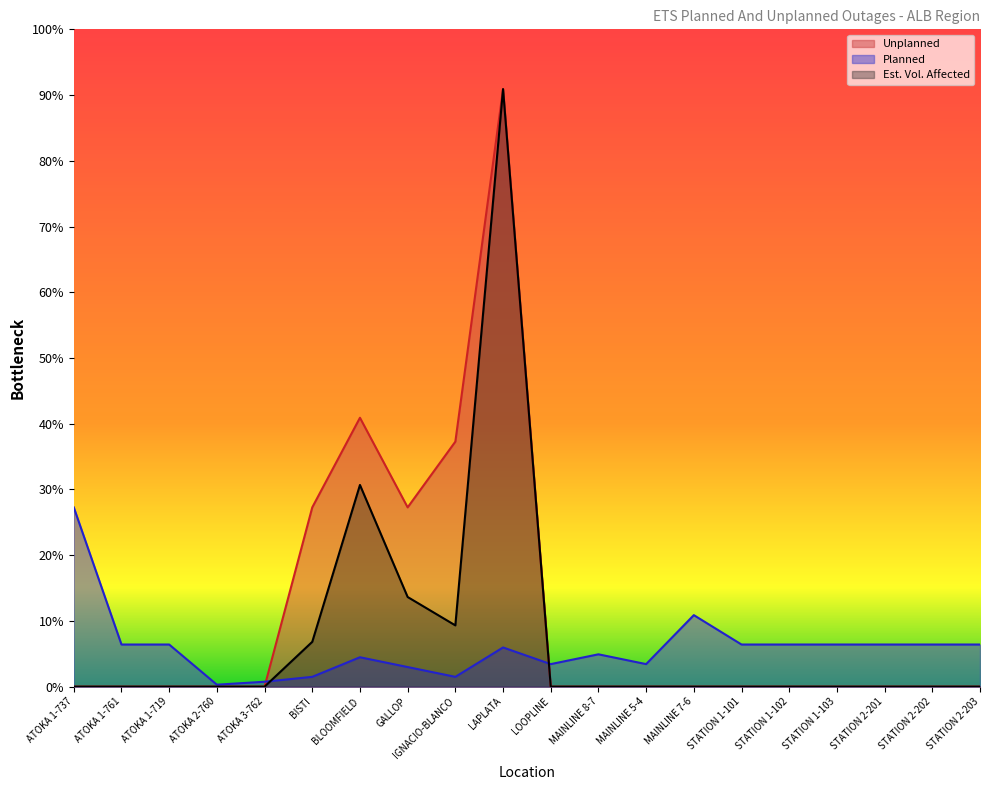

Where is the first local minimum for Planned?

ATOKA 2-760